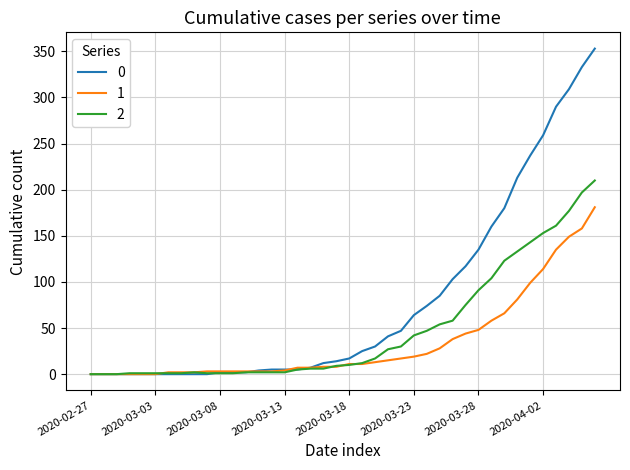

List the series in order of their peak value, lowest first.

1, 2, 0